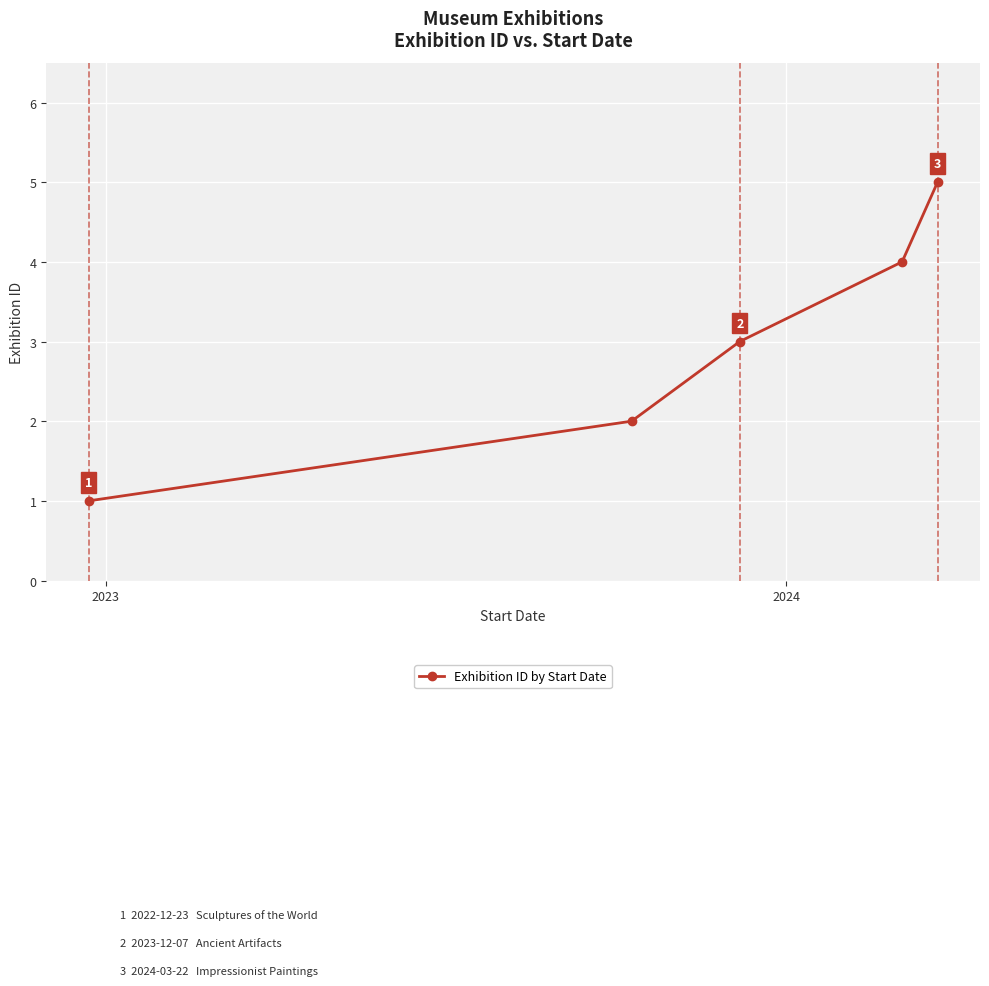

What is the average value?

3